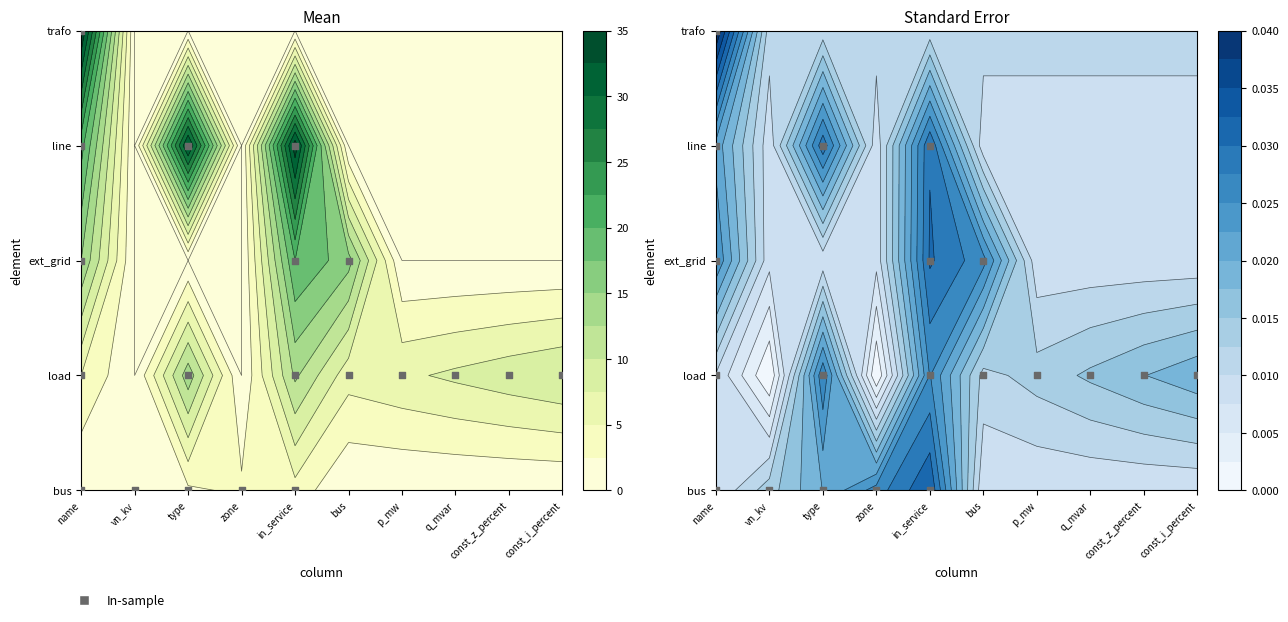

How many values are below 1?

5